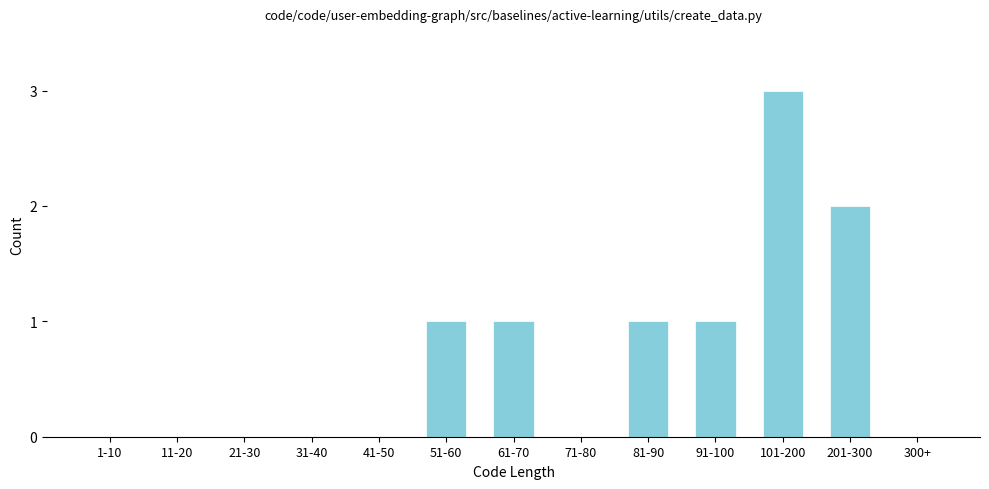

Reading left to right, extract all data points from this chart.

1-10=0	11-20=0	21-30=0	31-40=0	41-50=0	51-60=1	61-70=1	71-80=0	81-90=1	91-100=1	101-200=3	201-300=2	300+=0